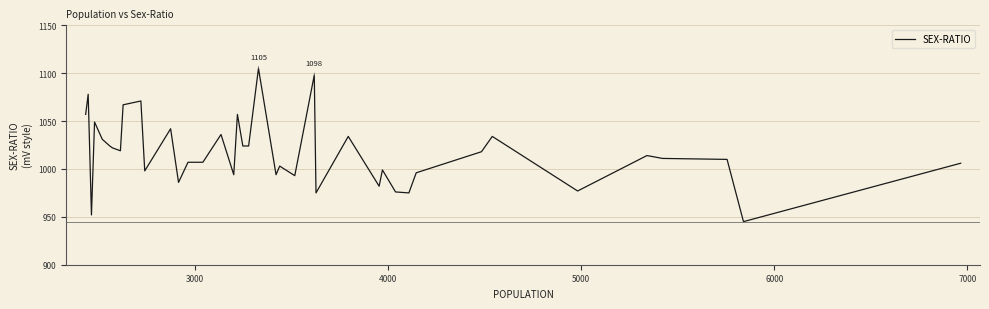

How many series are shown in this chart?

1